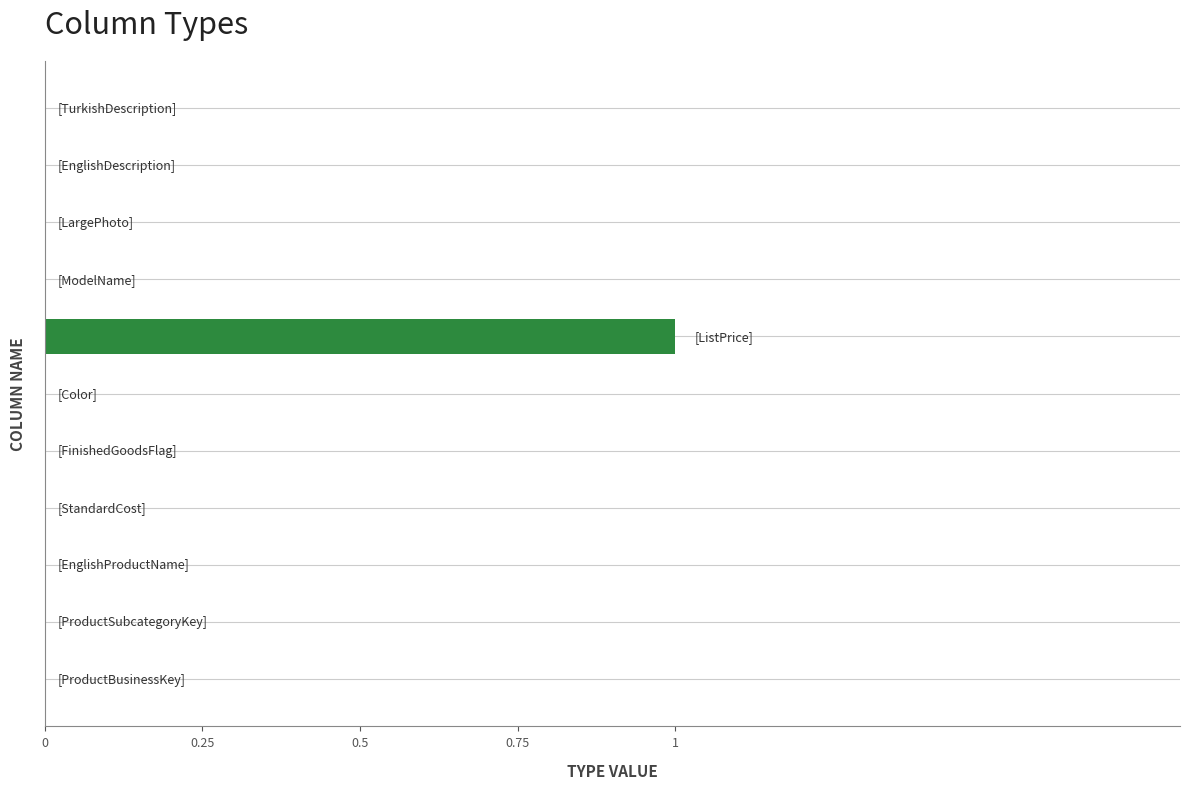

How many distinct data groups are displayed?

1